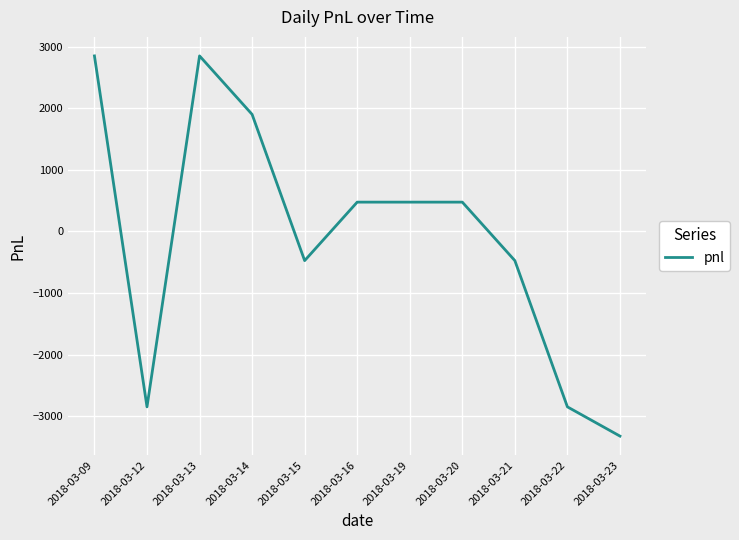

True or false: the data shows 2850 at 2018-03-09.

True